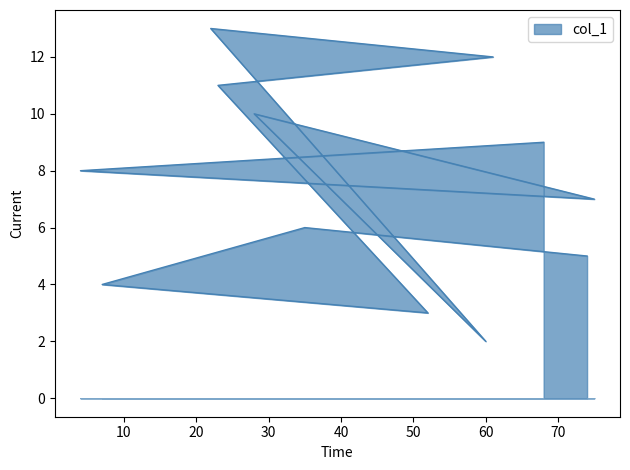

What value does the data have at 4?

8.0